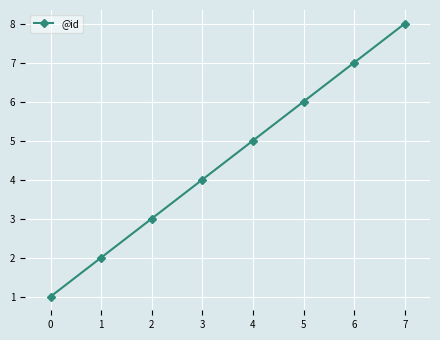

What is the difference between the values at 4 and 3?

1